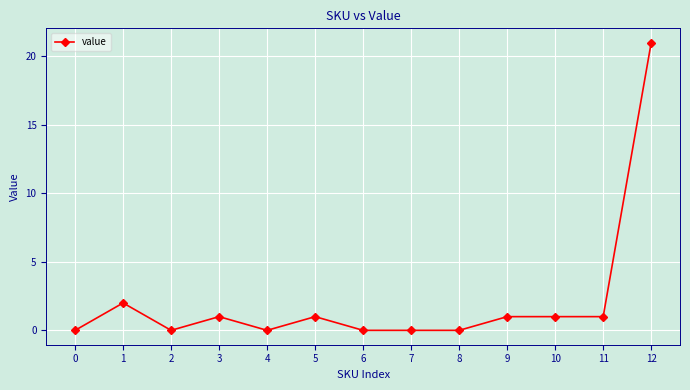

How many categories are shown in the chart?

13